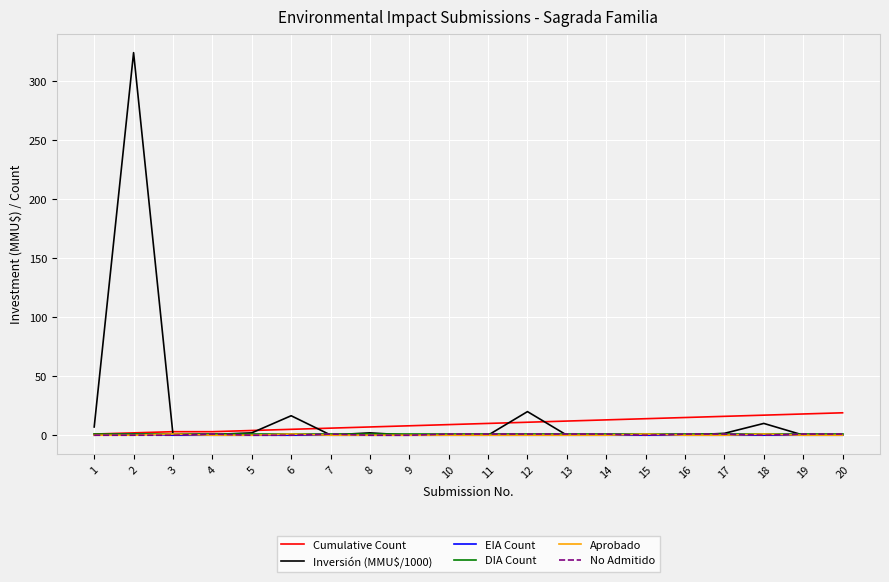

What is the difference between the highest and lowest values at 14?

13.0